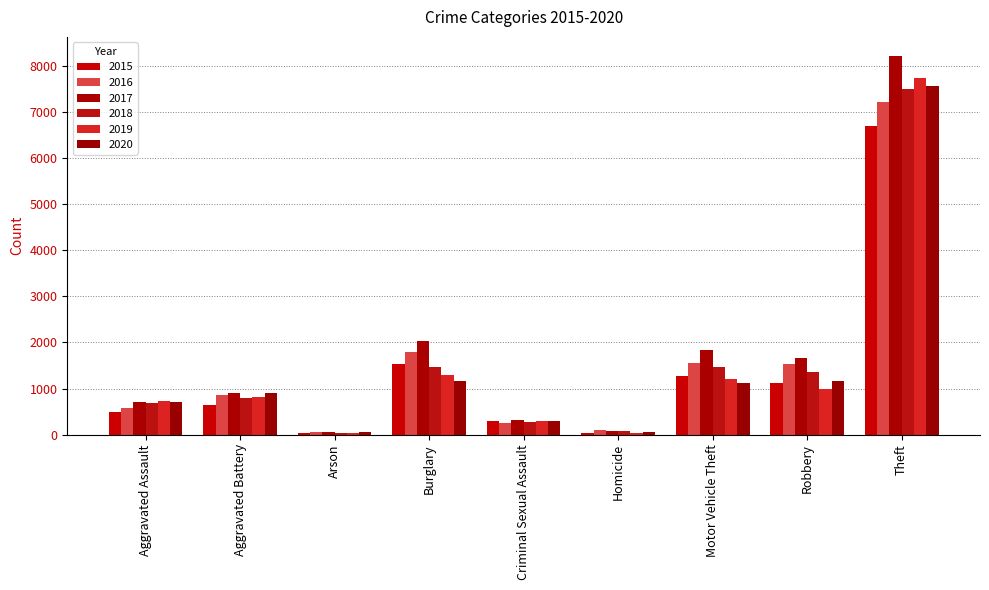

Which category has the lowest value in the 2018 series?

Arson